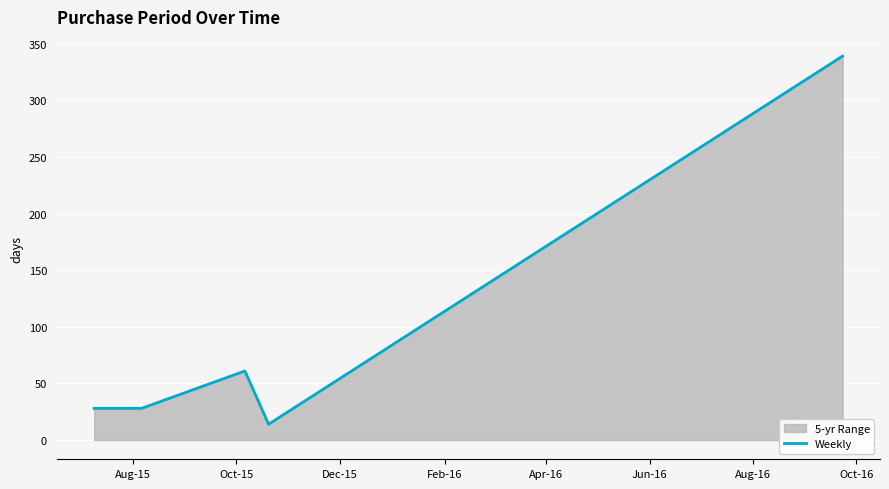

Reading left to right, what are all the values shown in this chart?

28	28	61	14	339